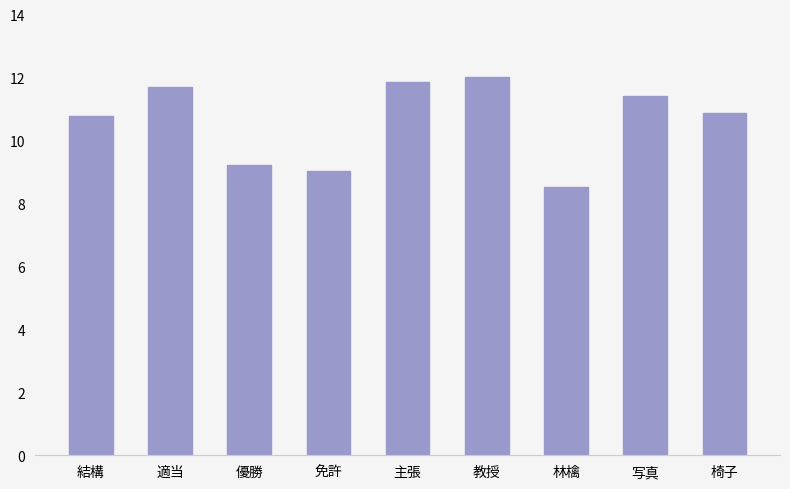

The chart shows a value of 18.7 at 教授. True or false?

False